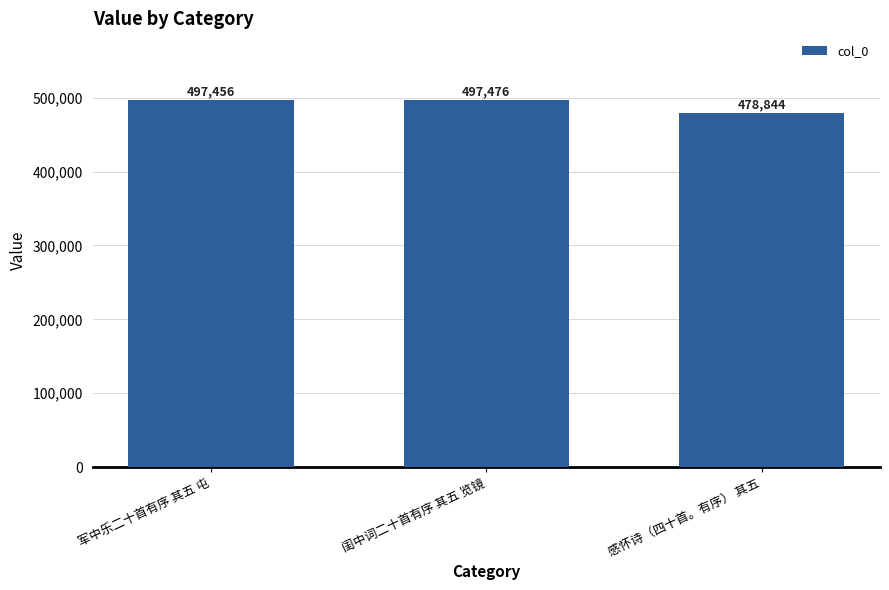

Reading left to right, list all the values displayed in this chart.

497456	497476	478844